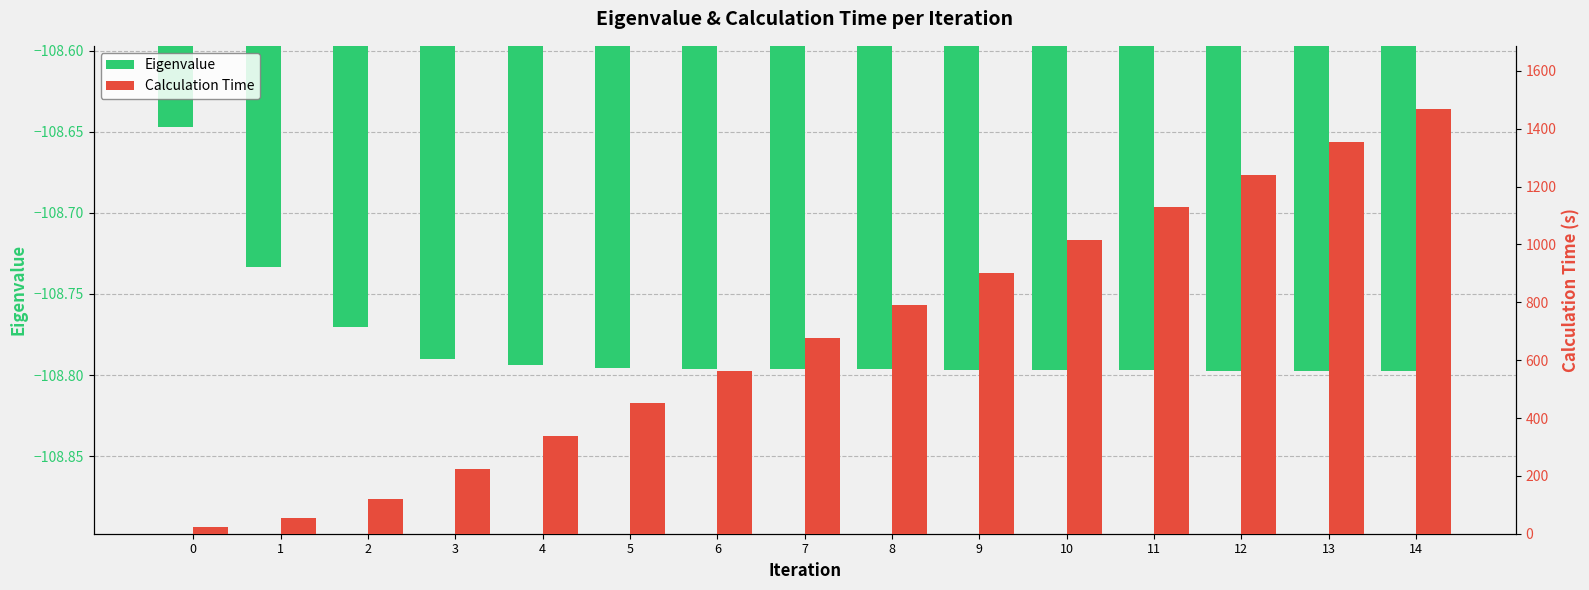

Rank the series by their average value, from highest to lowest.

Calculation Time, Eigenvalue